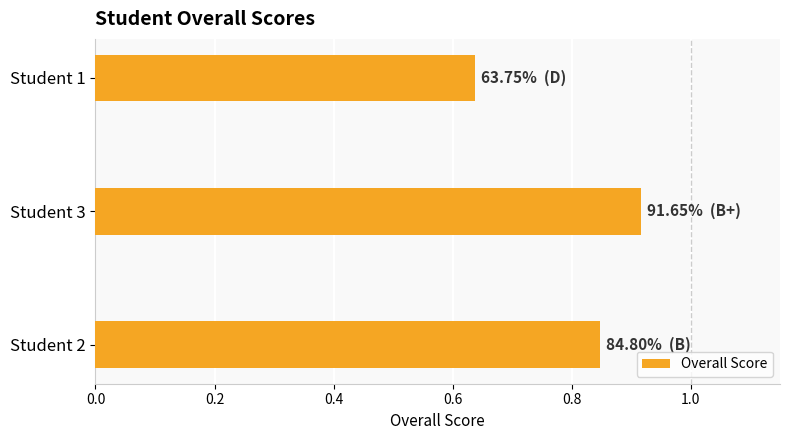

How many bars are there in total?

3